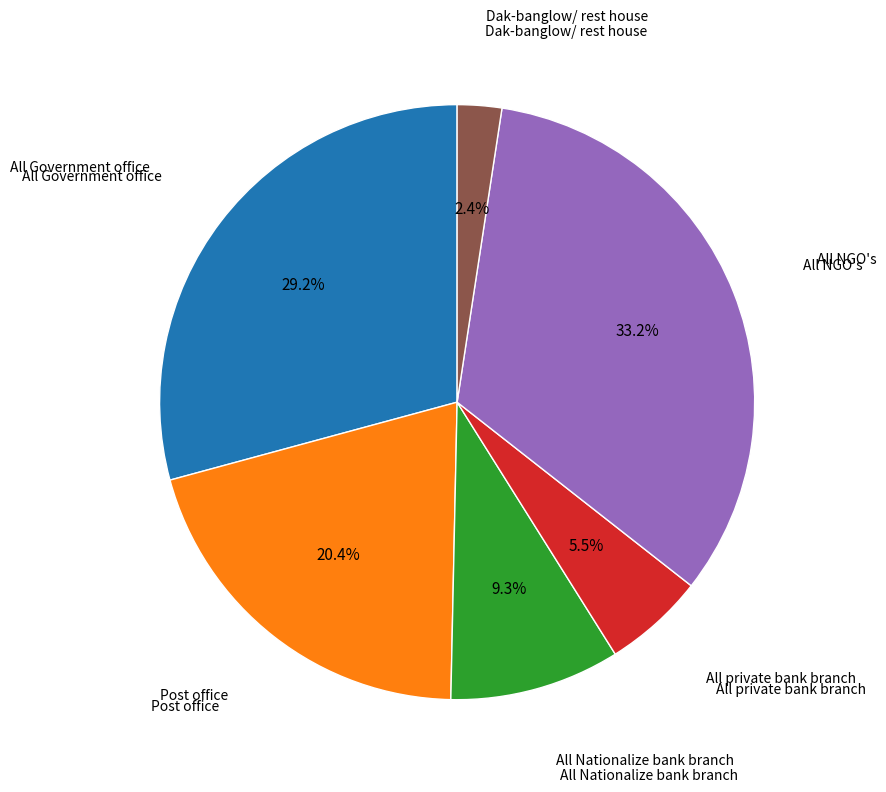

Does any single category account for the majority?

No